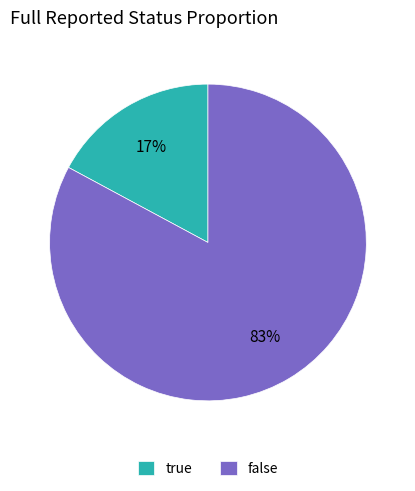

Is false the majority of the pie?

Yes